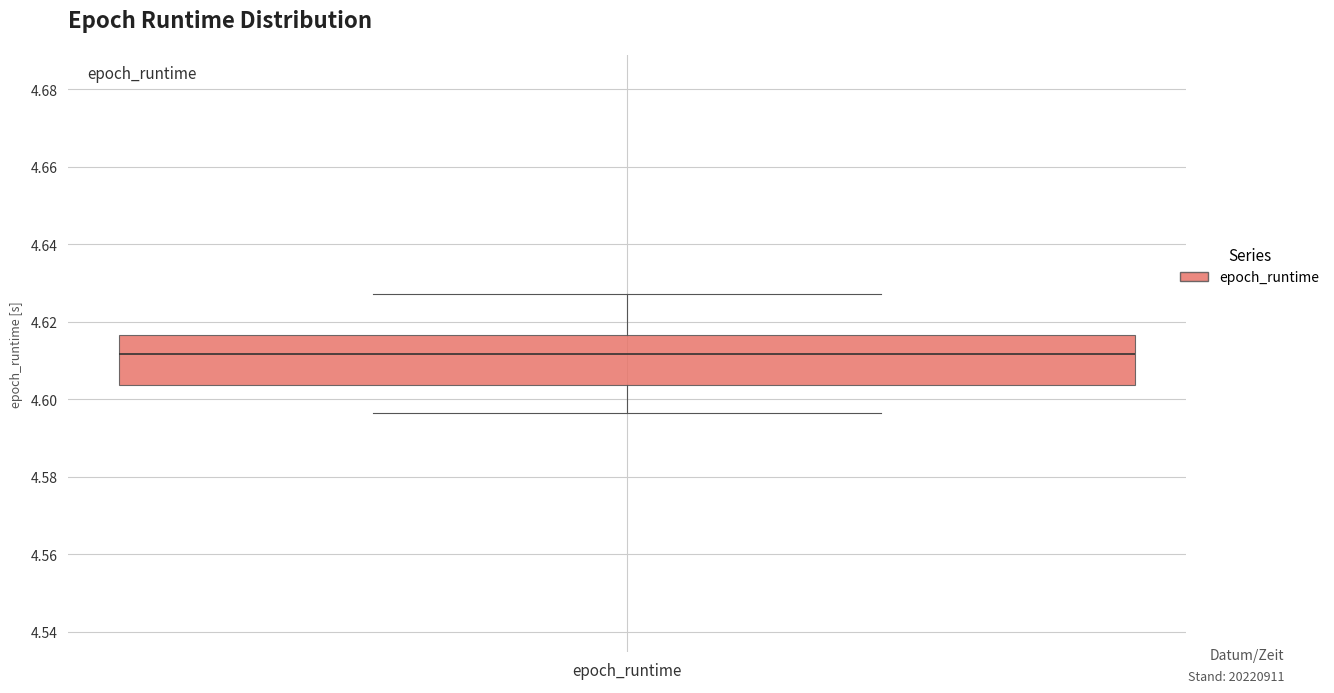

Read this box plot against the y-axis: the position of the median line, the range covered by the box, and the ends of both whiskers. The values are not printed on the chart, so give them approximately, as read against the axis.

median 4.612, box 4.604 to 4.616, whiskers 4.596 to 4.628